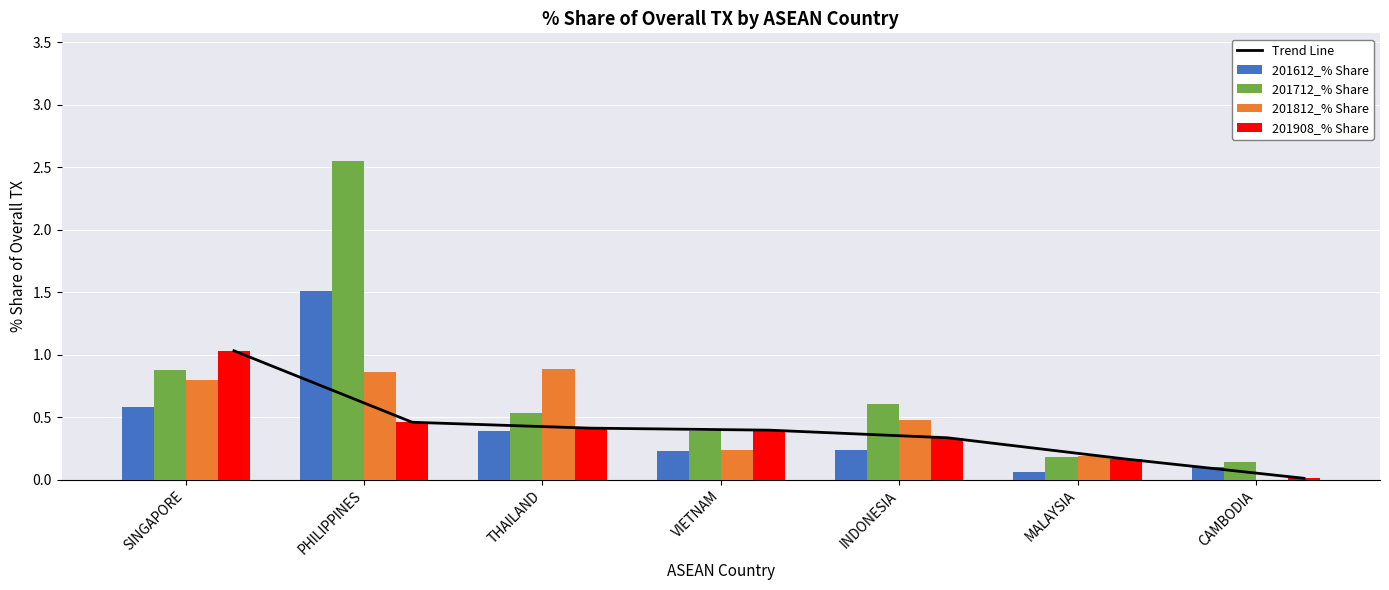

At which category does the chart reach its minimum across all series?

CAMBODIA